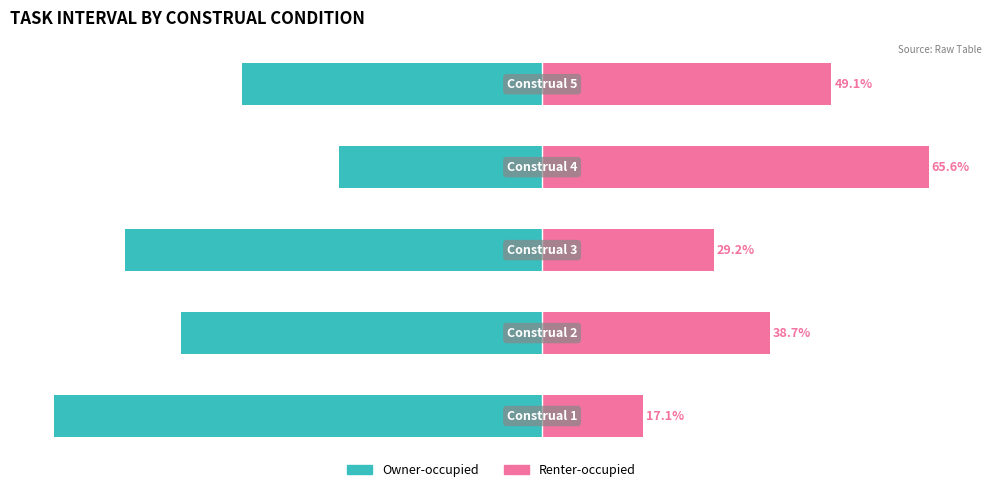

What value does the Renter-occupied series have at 0?

17.1